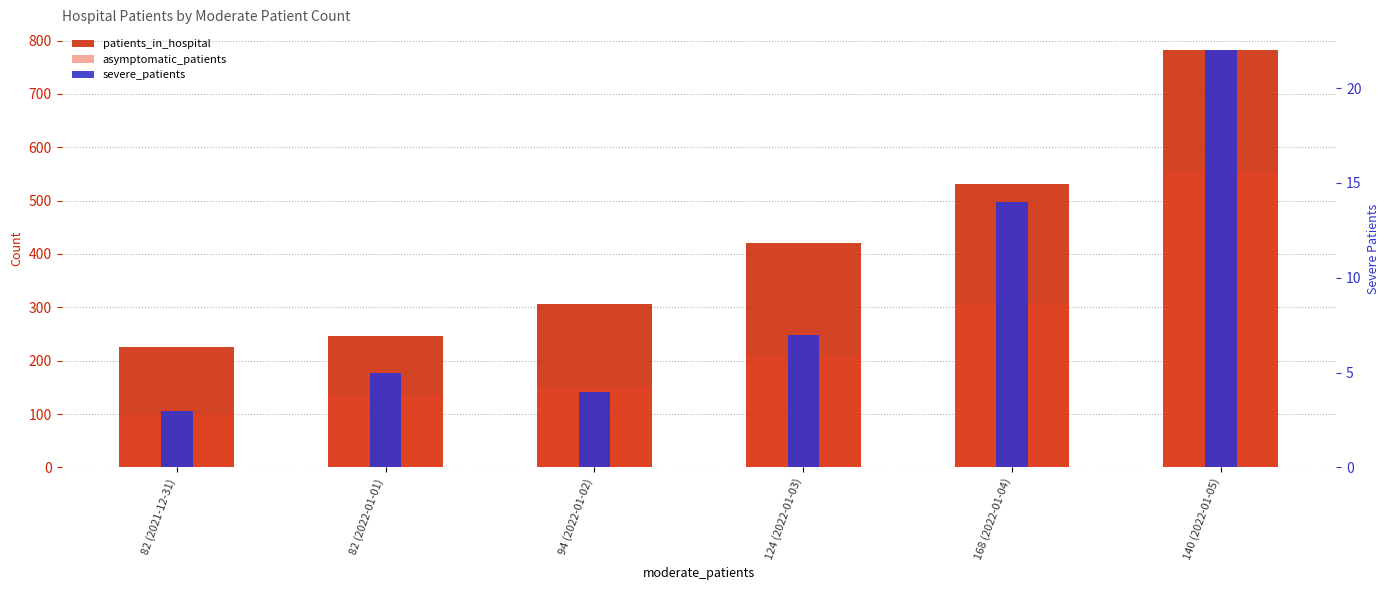

What is the value of the patients_in_hospital bar at the 2nd from the left?

247